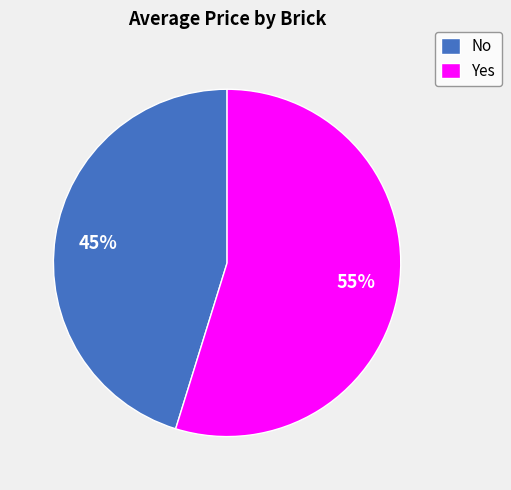

Approximately how many times larger is the value at Yes compared to No?

1.2